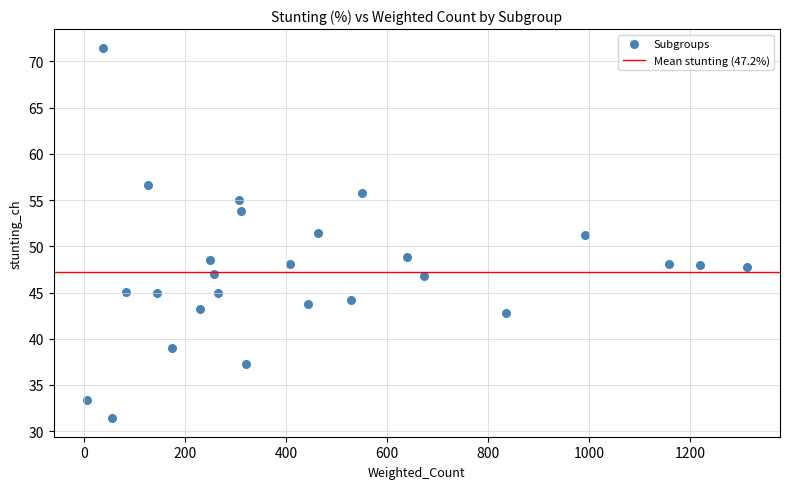

What is the range of Y values (max minus min)?

40.1